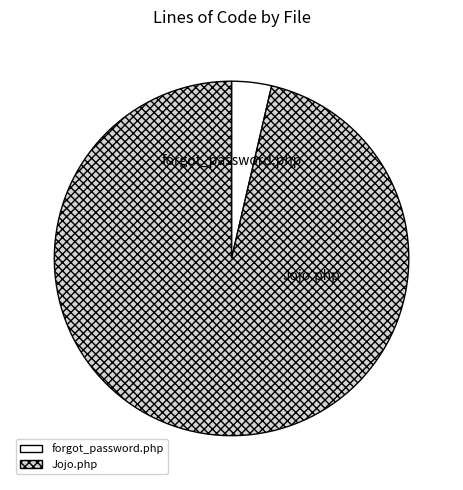

Is forgot_password.php the majority of the pie?

No